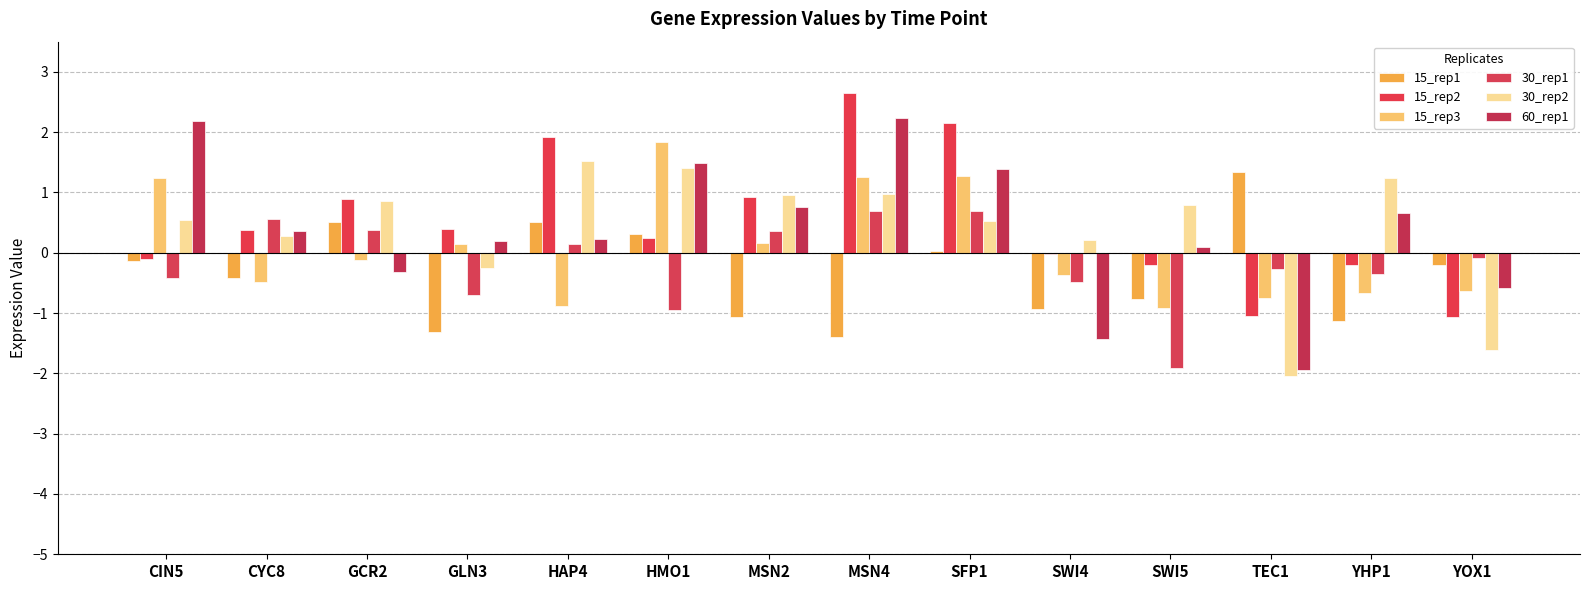

What is the label of the 8th bar from the left?

MSN4